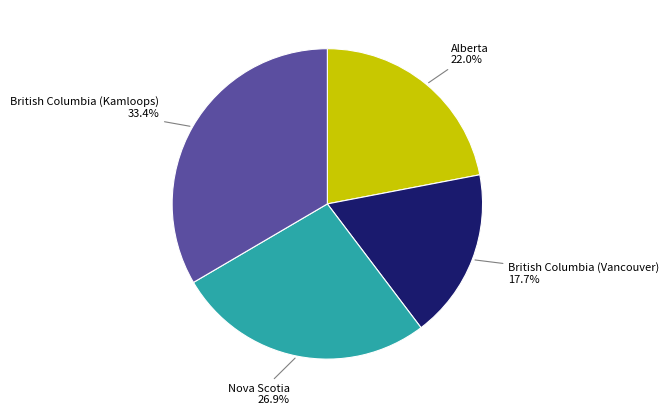

To the nearest percent, what is the difference between the Alberta and British Columbia (Vancouver) slice percentages?

4%